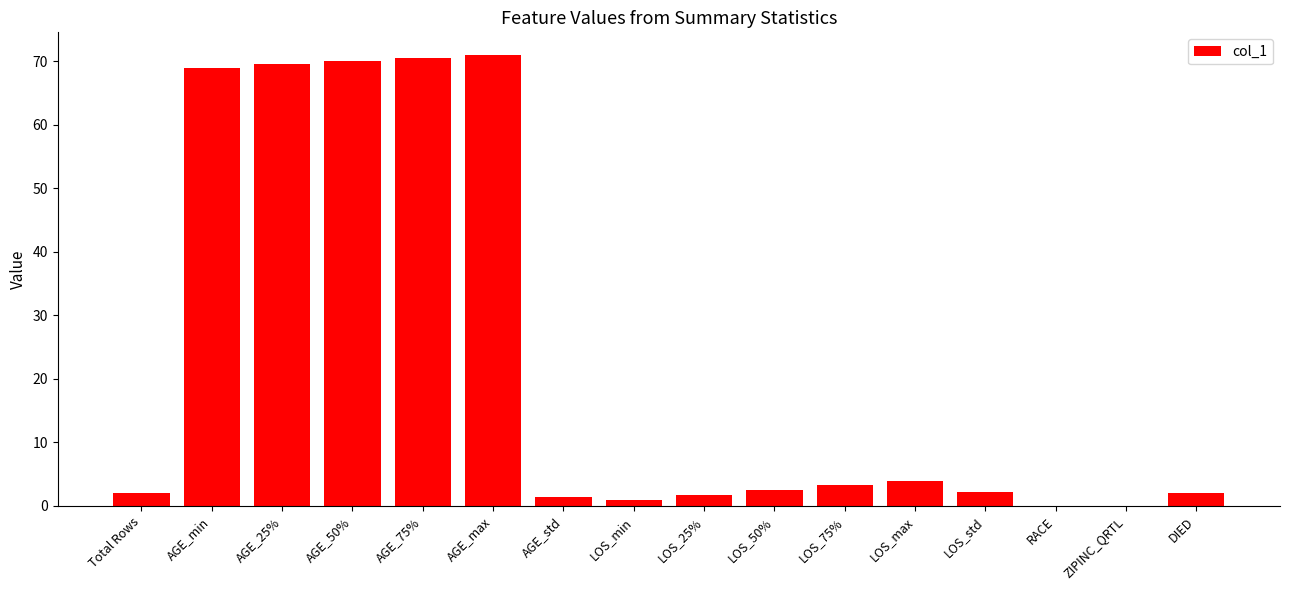

True or false: the data shows 4.0 at LOS_max.

True